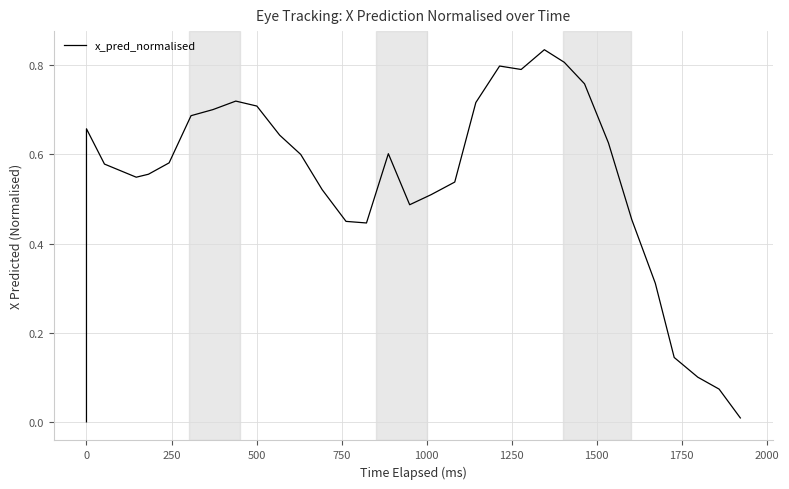

The chart shows a value of 0.9 at 21. True or false?

False